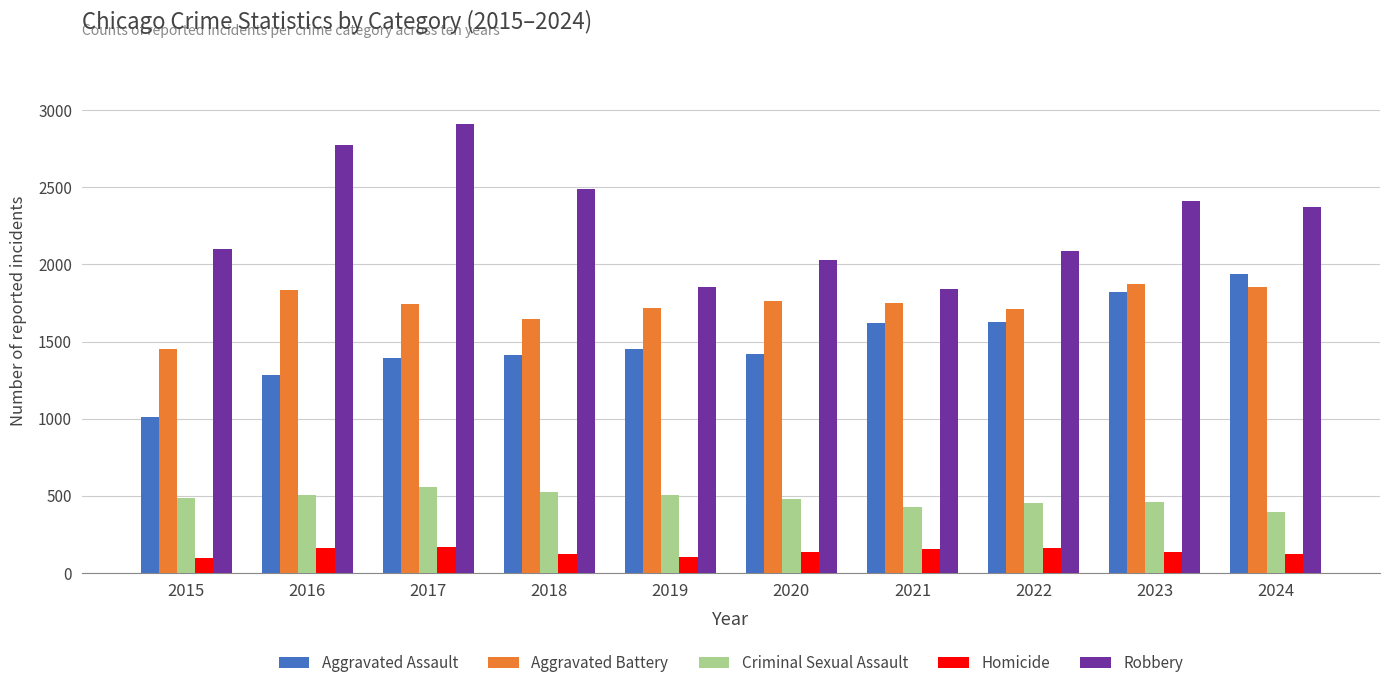

At which label does Robbery first exceed 2371?

2016